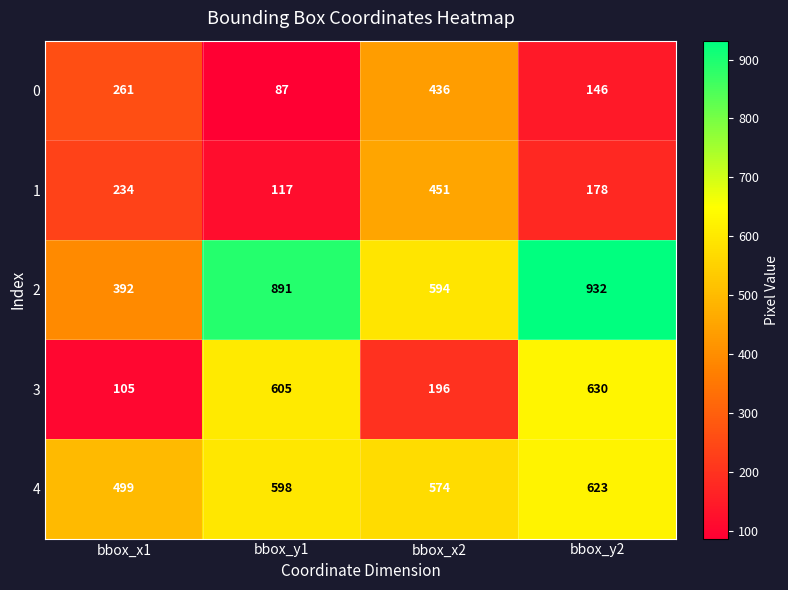

Reading left to right, what are all the values shown in this chart?

0: 261	87	436	146
1: 234	117	451	178
2: 392	891	594	932
3: 105	605	196	630
4: 499	598	574	623